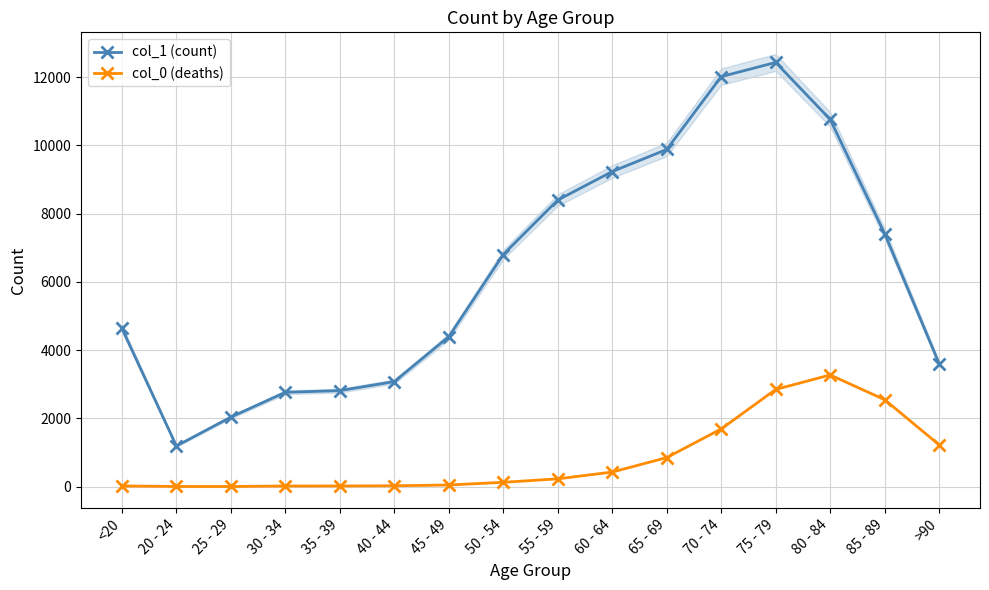

In col_0 (deaths), how many points are lower than both neighbors (excluding endpoints)?

1